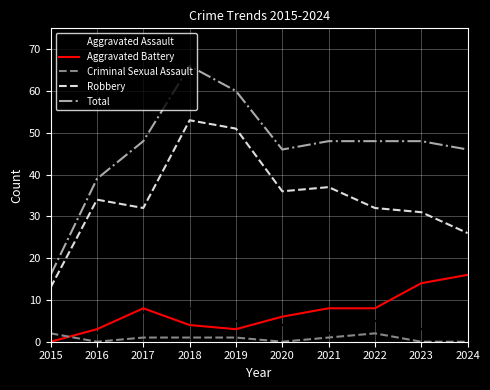

At 2022, list the series in order from smallest to largest.

Criminal Sexual Assault, Aggravated Assault, Aggravated Battery, Robbery, Total